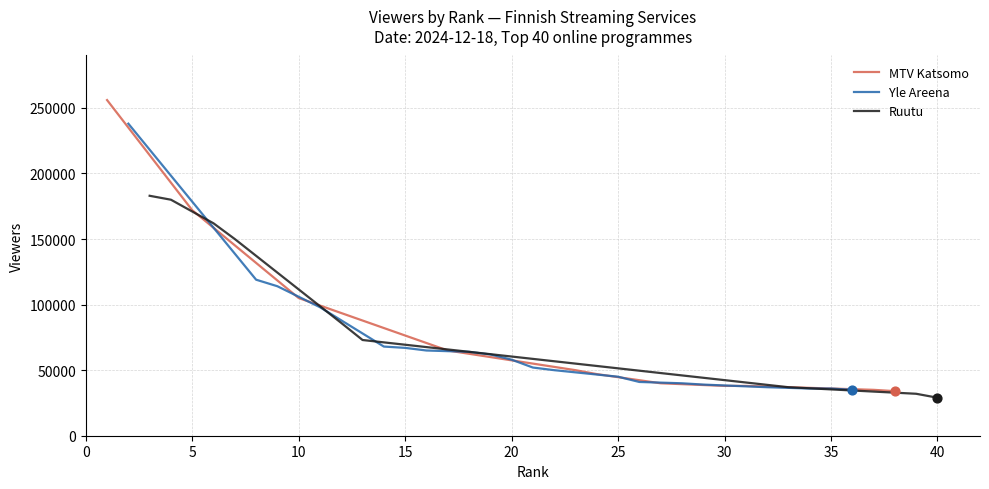

What is the lowest value of the MTV Katsomo series?

34000